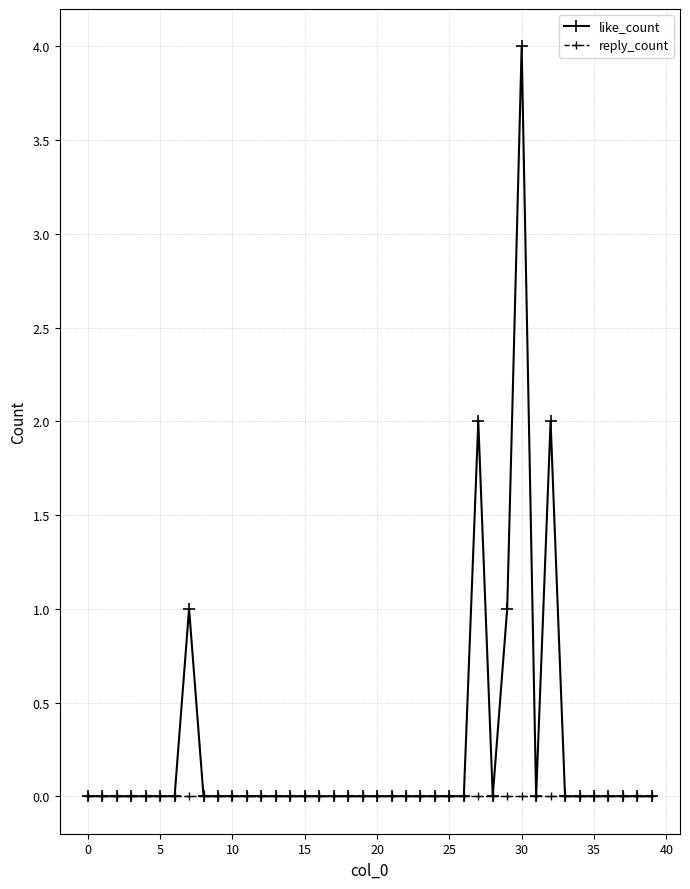

True or false: like_count has more than 2 points higher than both neighbors.

True